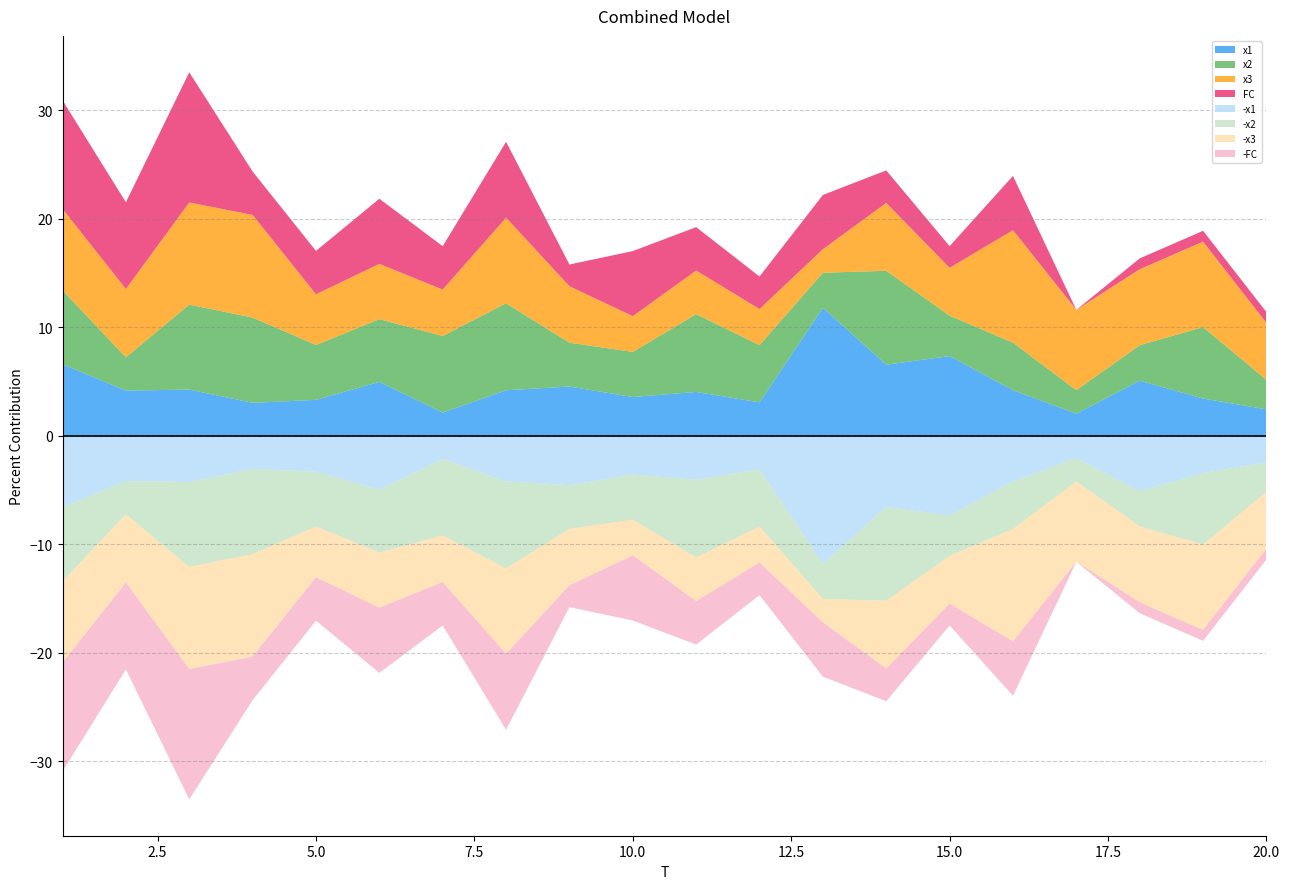

Reading left to right, transcribe all the data shown in this chart.

x1: 1=6.6	2=4.2	3=4.3	4=3.0	5=3.3	6=5.0	7=2.1	8=4.2	9=4.5	10=3.6	11=4.0	12=3.1	13=11.8	14=6.6	15=7.3	16=4.2	17=2.0	18=5.1	19=3.4	20=2.4
x2: 1=6.8	2=3.1	3=7.8	4=7.9	5=5.1	6=5.8	7=7.1	8=8.0	9=4.0	10=4.2	11=7.2	12=5.3	13=3.2	14=8.6	15=3.7	16=4.4	17=2.2	18=3.3	19=6.6	20=2.7
x3: 1=7.5	2=6.3	3=9.4	4=9.5	5=4.7	6=5.1	7=4.3	8=7.9	9=5.2	10=3.3	11=4.0	12=3.3	13=2.2	14=6.2	15=4.4	16=10.4	17=7.4	18=7.0	19=7.9	20=5.2
FC: 1=10.0	2=8.0	3=12.0	4=4.0	5=4.0	6=6.0	7=4.0	8=7.0	9=2.0	10=6.0	11=4.0	12=3.0	13=5.0	14=3.0	15=2.0	16=5.0	17=0.0	18=1.0	19=1.0	20=1.0